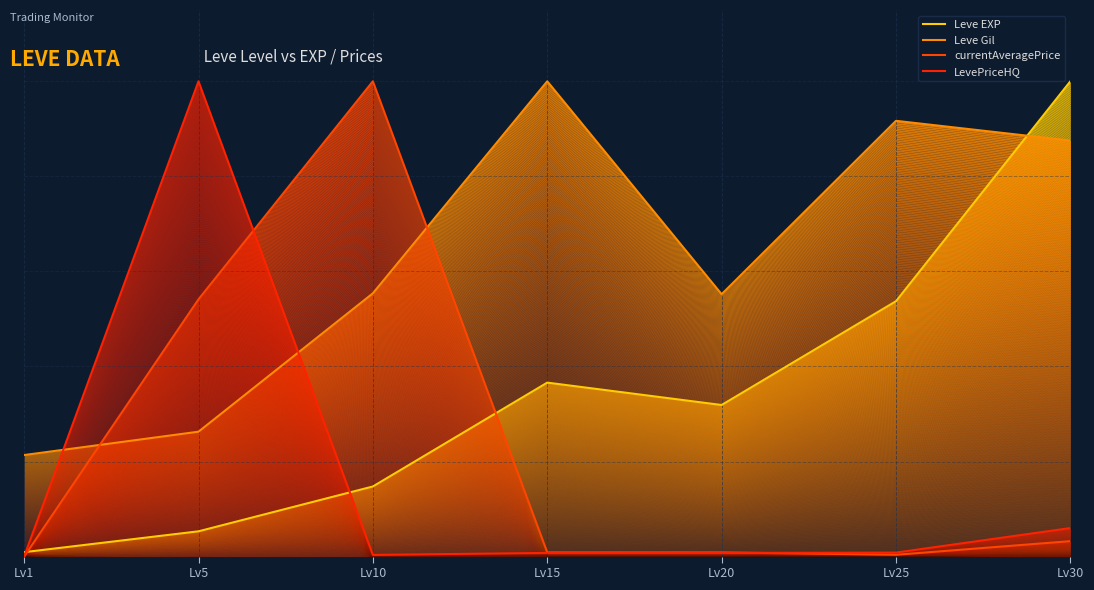

Reading left to right, what are all the values shown in this chart?

Leve EXP: Lv1=0.9	Lv5=5.3	Lv10=14.7	Lv15=36.6	Lv20=31.9	Lv25=53.7	Lv30=100.0
Leve Gil: Lv1=21.4	Lv5=26.3	Lv10=55.4	Lv15=100.0	Lv20=55.2	Lv25=91.7	Lv30=87.5
currentAveragePrice: Lv1=0.0	Lv5=54.1	Lv10=100.0	Lv15=0.9	Lv20=0.9	Lv25=0.4	Lv30=3.2
LevePriceHQ: Lv1=0.0	Lv5=100.0	Lv10=0.4	Lv15=0.8	Lv20=0.8	Lv25=0.8	Lv30=6.0